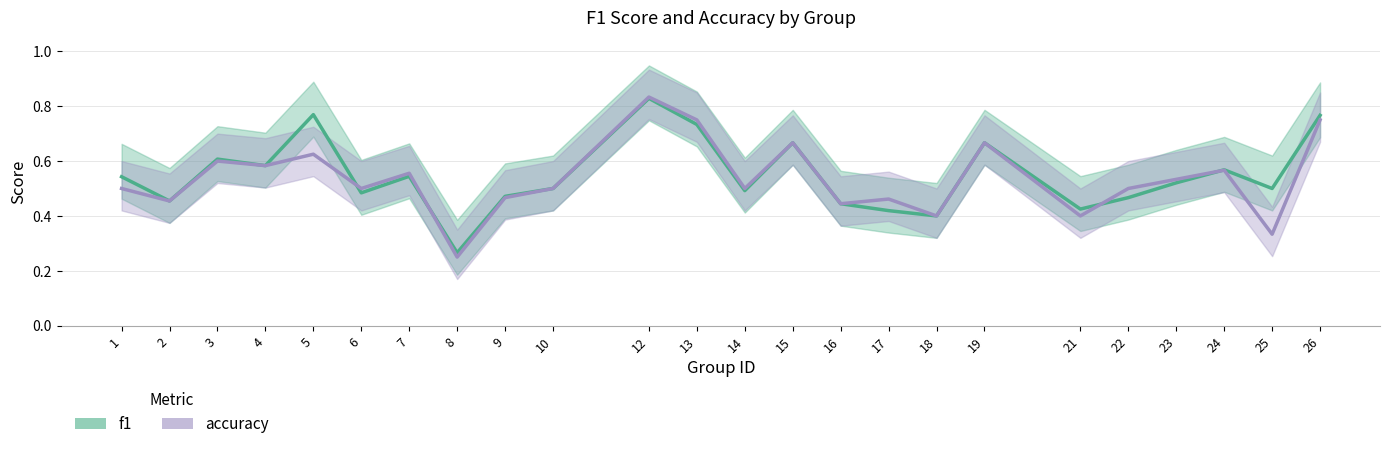

At how many categories does at least one series exceed 0?

24